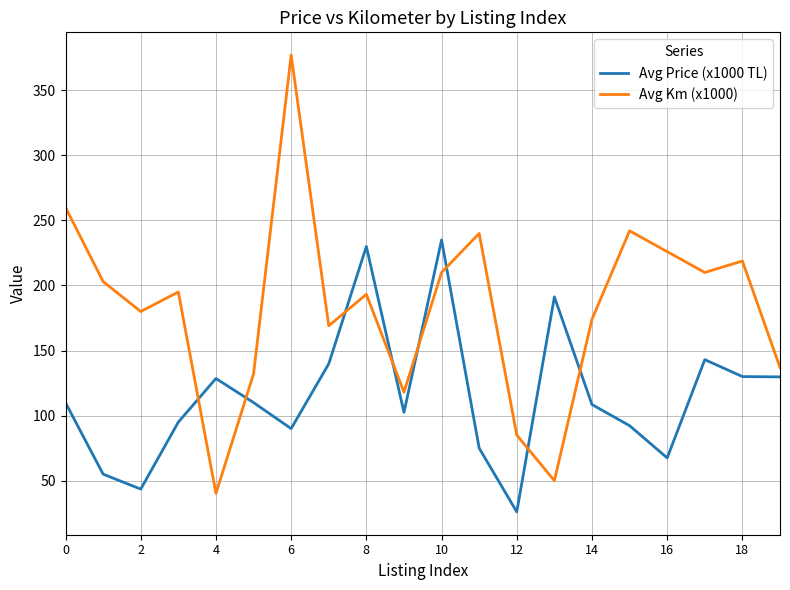

Which series has the largest total across all categories?

Avg Km (x1000)